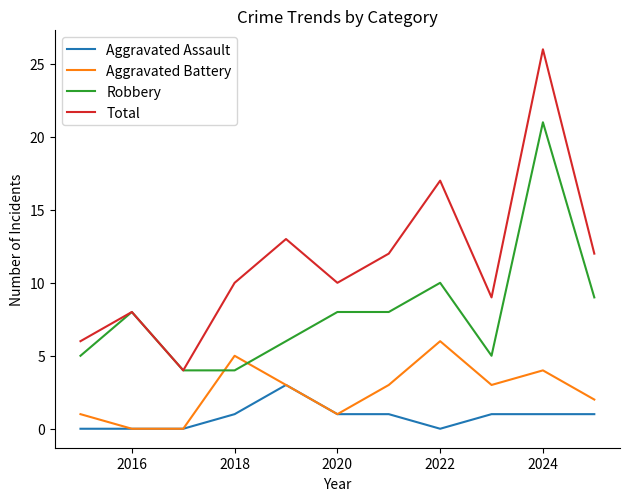

True or false: Aggravated Battery and Robbery intersect in this chart.

True